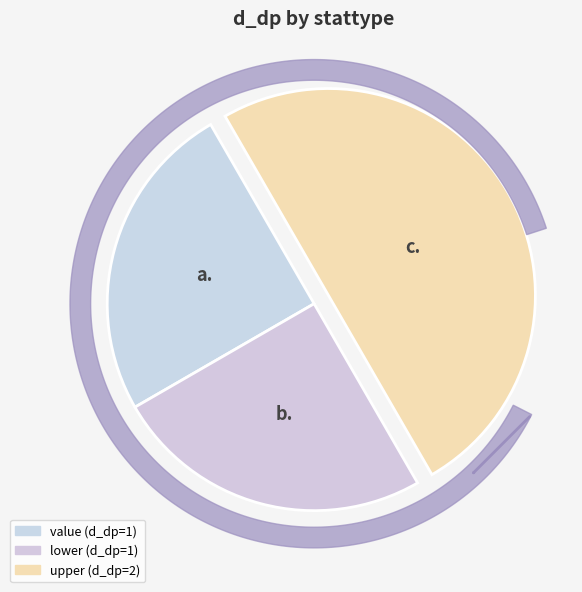

Combined, do value and lower account for over 50%?

No